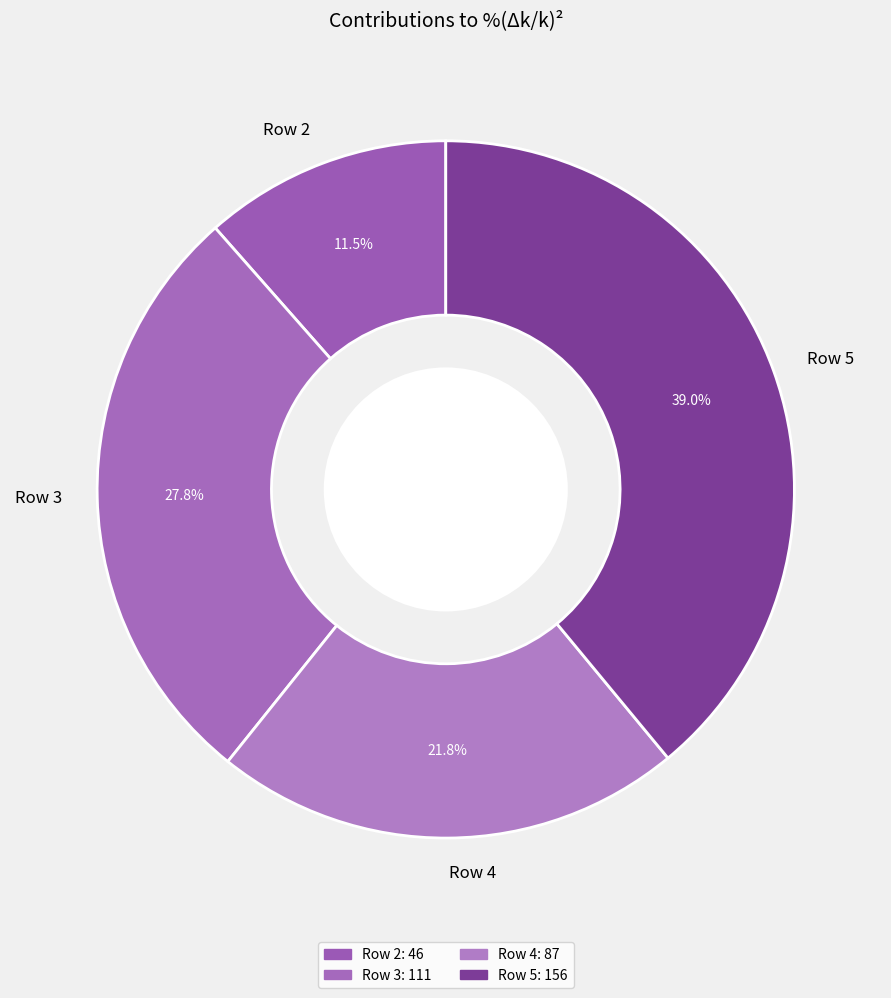

True or false: Row 3 accounts for 35% of the total.

False